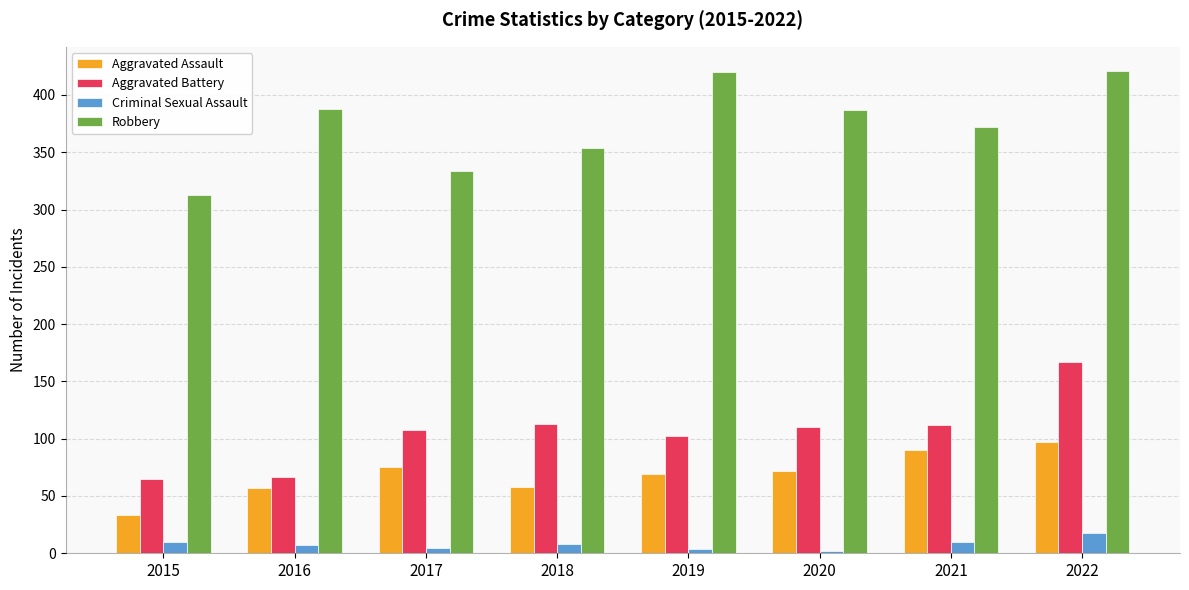

At which category is the sum across all series the highest?

2022